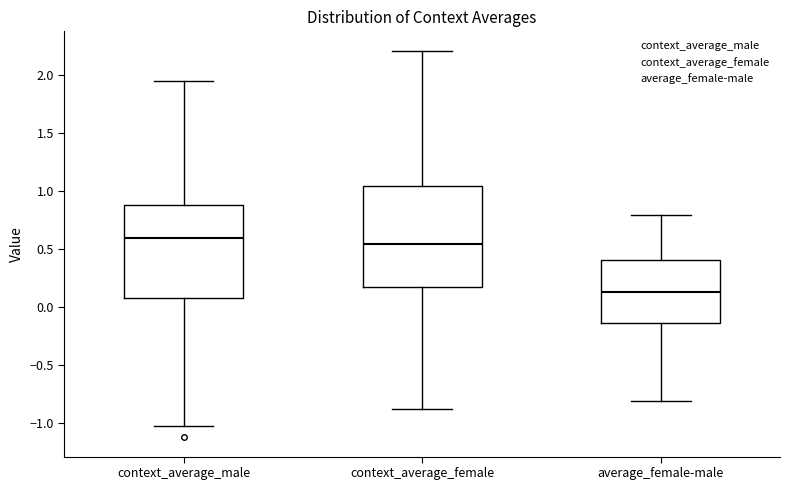

Which box is the tallest, from its lower edge to its upper edge?

context_average_female